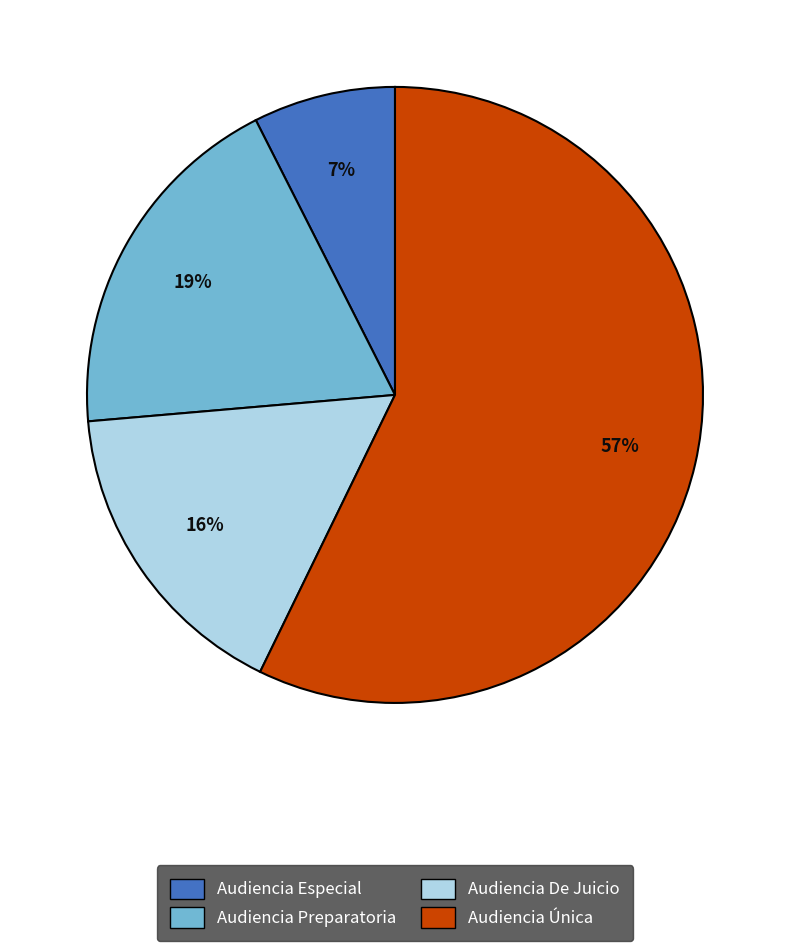

Is the sum of Audiencia Única and Audiencia Especial greater than half?

Yes